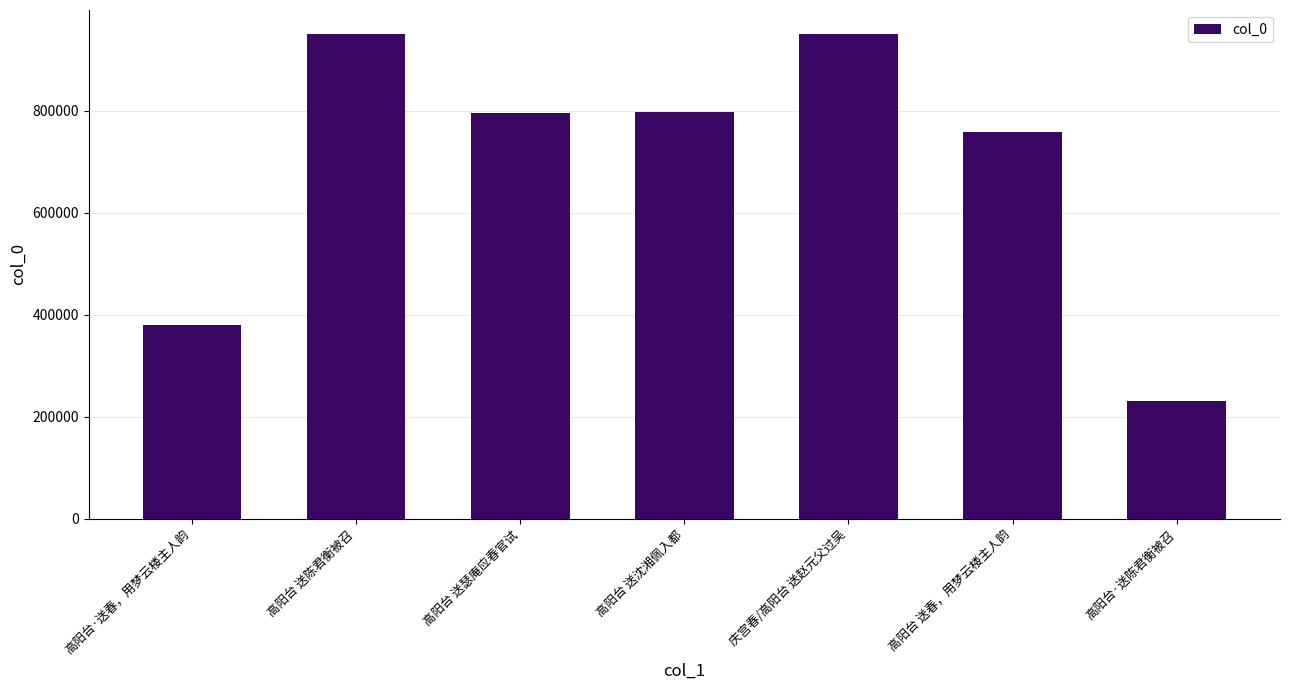

The value at 高阳台 送沈湘佩入都 is 1387092. True or false?

False